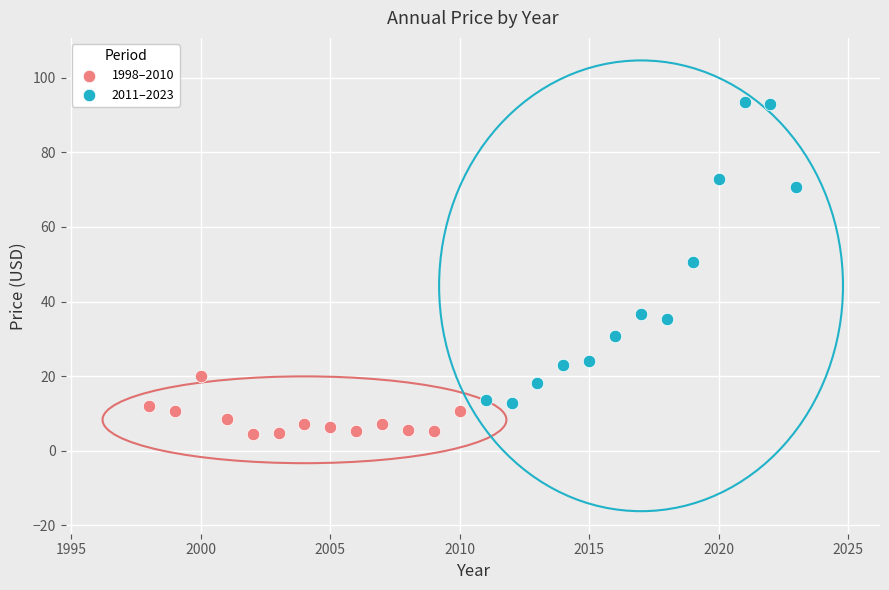

Which series contains the highest Y value?

2011–2023